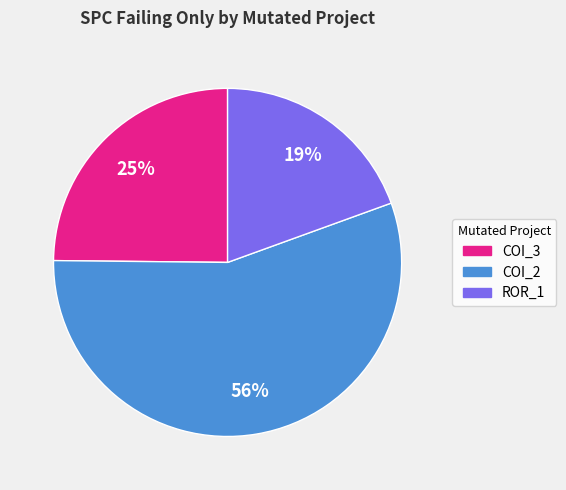

Is there any slice that represents more than half of the pie?

Yes